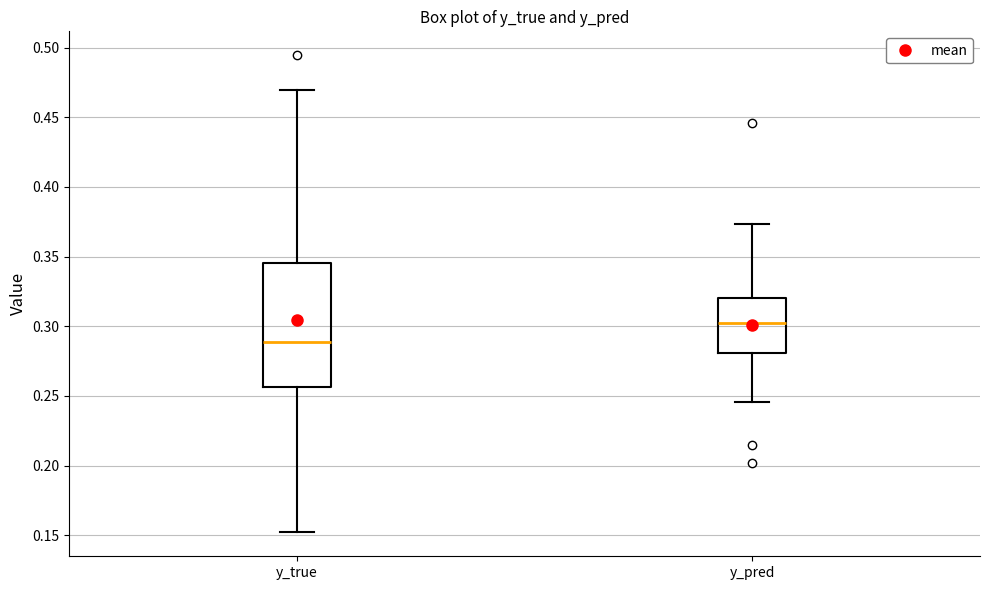

Reading left to right, transcribe this box plot: for each box, give where its median line is, the range the box spans, and where its two whiskers end, as read against the y-axis. The values are not printed on the chart, so give them approximately, as read against the axis.

y_true: median 0.290, box 0.255 to 0.345, whiskers 0.150 to 0.470
y_pred: median 0.300, box 0.280 to 0.320, whiskers 0.245 to 0.375